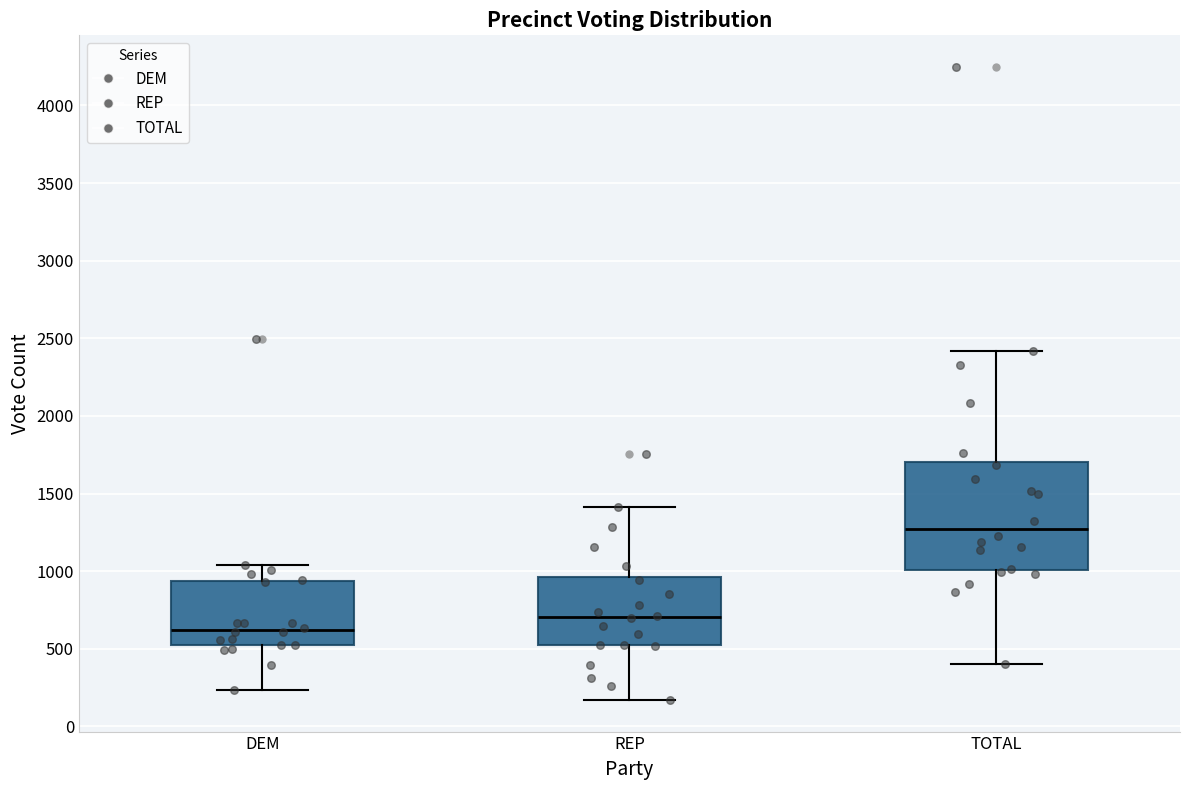

Where does the median line of the box for REP sit on the y-axis? The values are not printed on the chart, so give them approximately, as read against the axis.

700